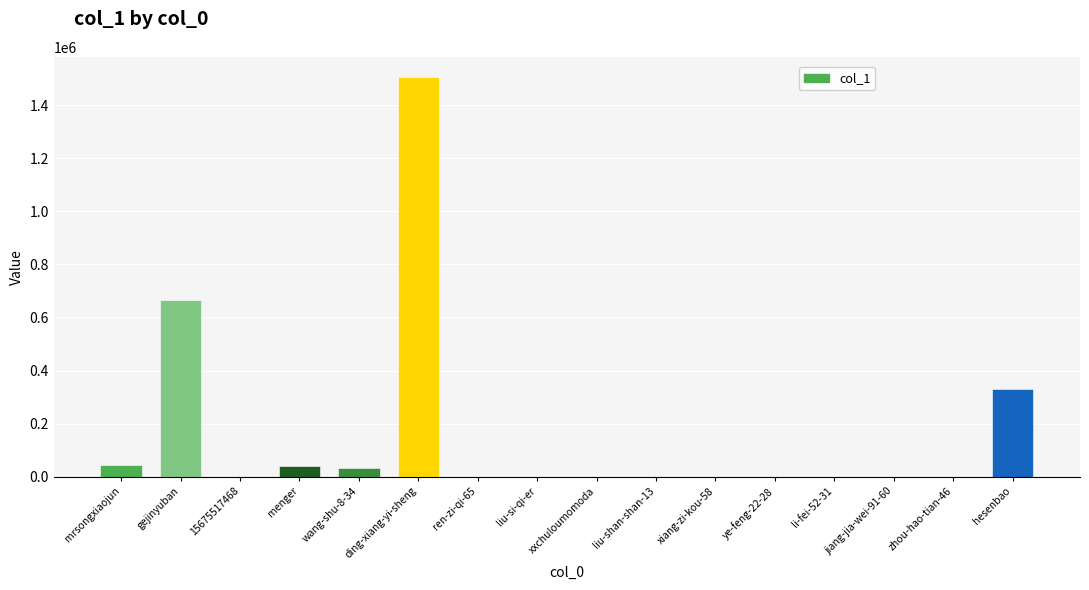

What is the sum of all values?

2620397